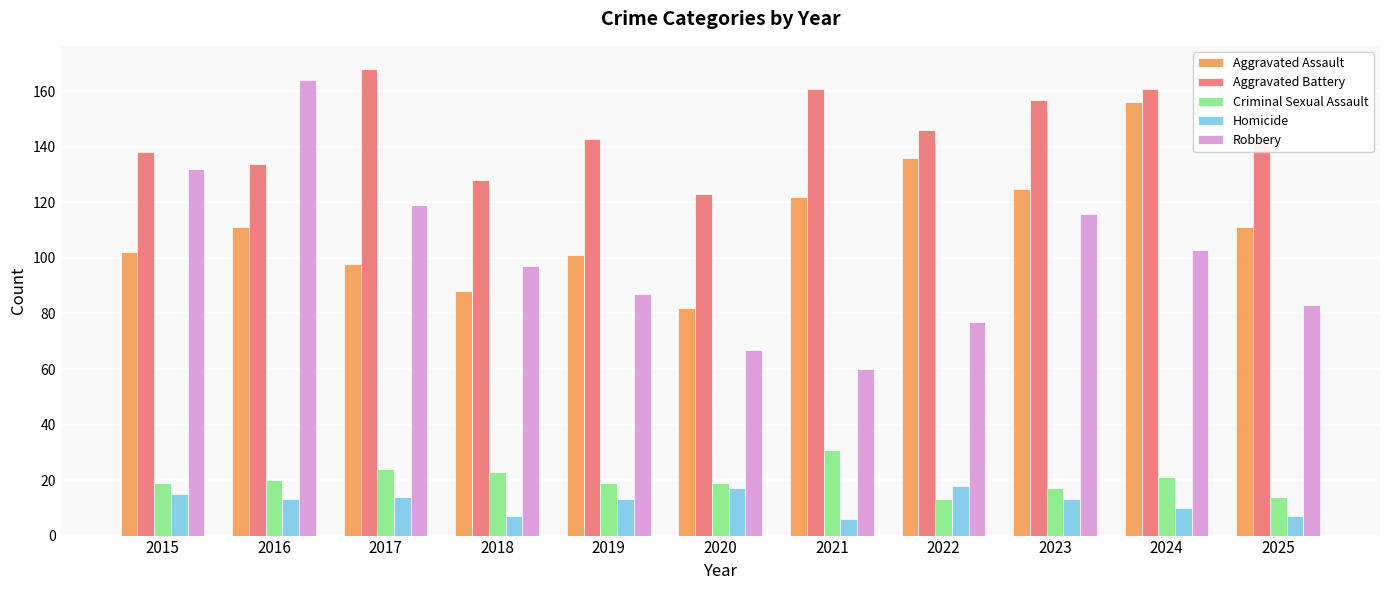

What are all the series names shown in the legend?

Aggravated Assault, Aggravated Battery, Criminal Sexual Assault, Homicide, Robbery